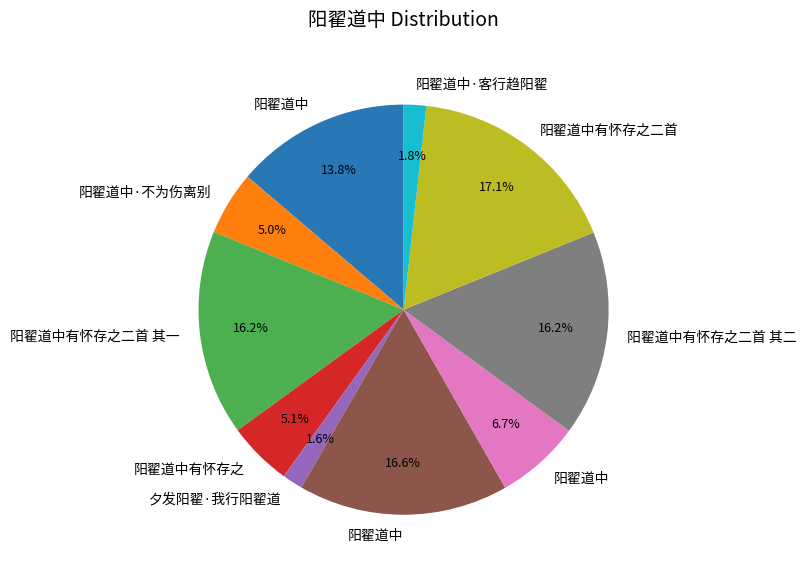

Is there any slice that represents more than half of the pie?

No